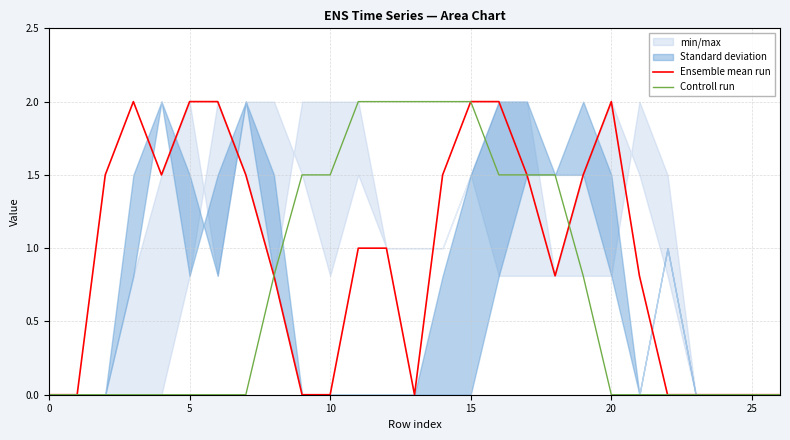

Which series has the widest spread of values?

Ensemble mean run